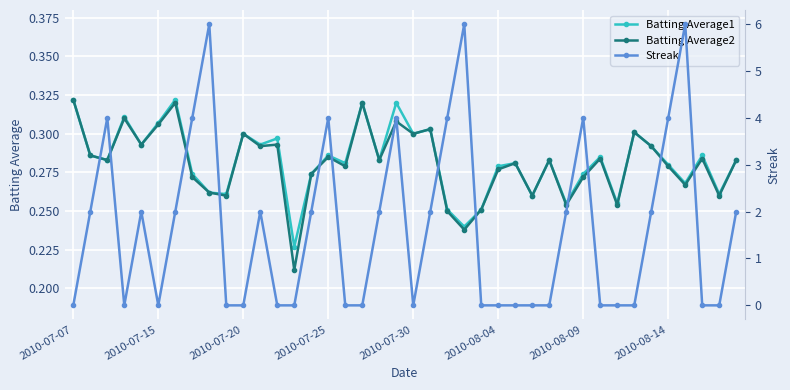

Count the Batting Average2 values in the range 0 to 1.

40